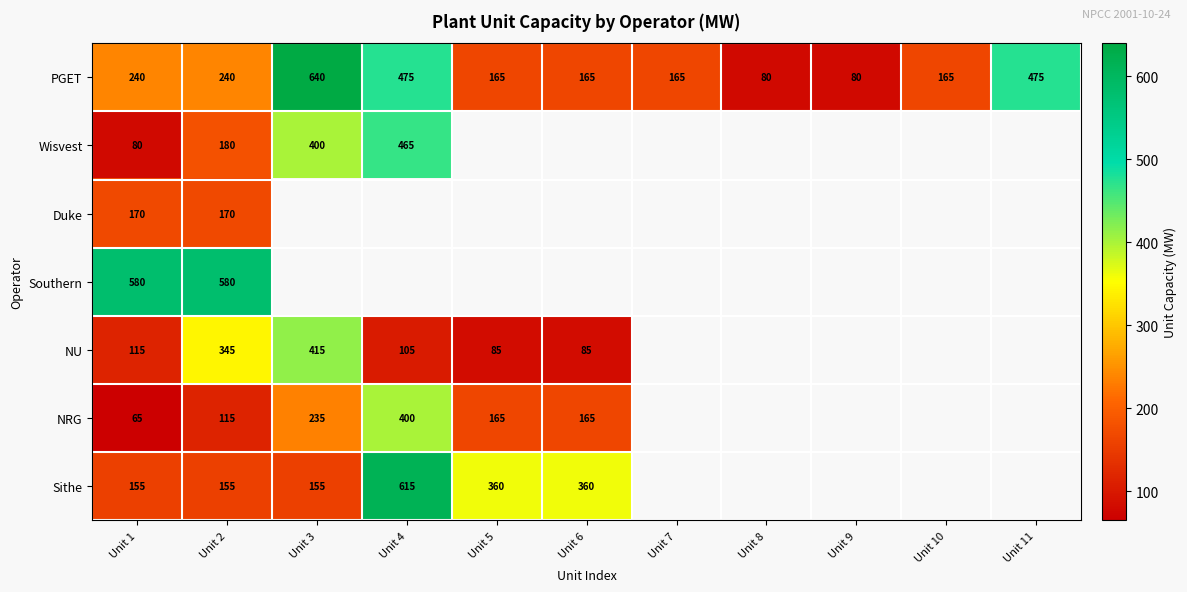

How many distinct data groups are displayed?

7